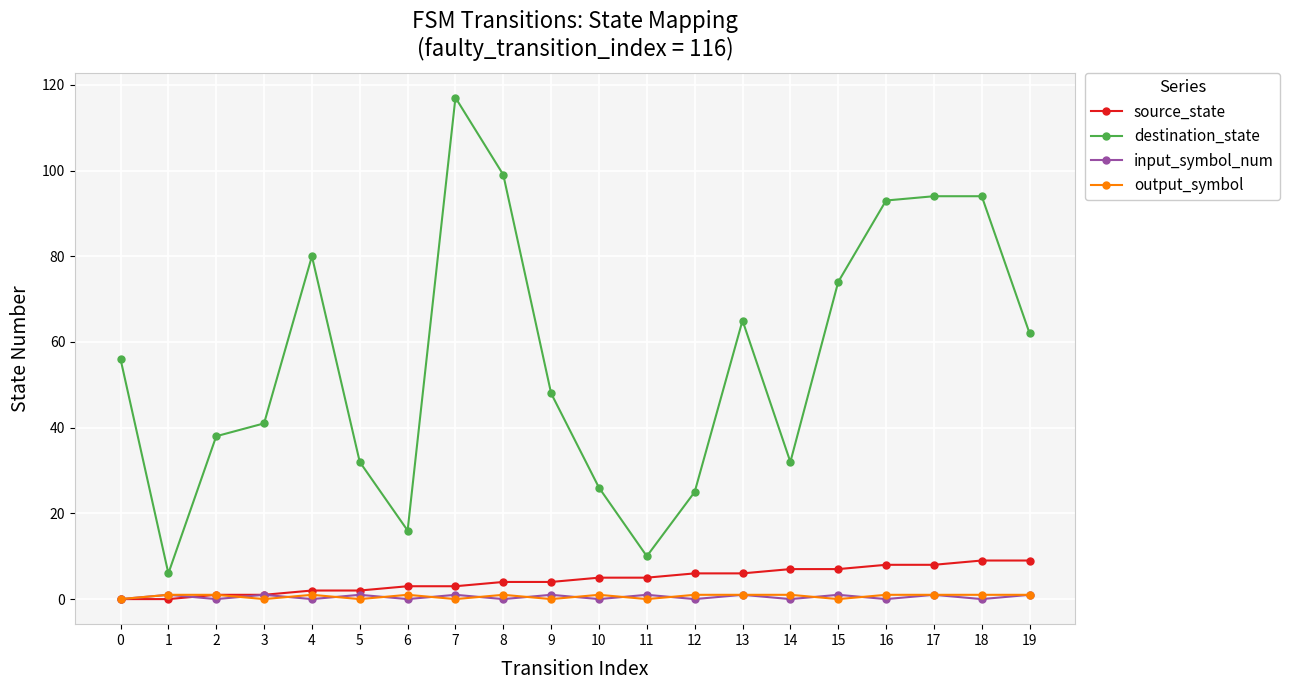

True or false: input_symbol_num has more than 2 points higher than both neighbors.

True